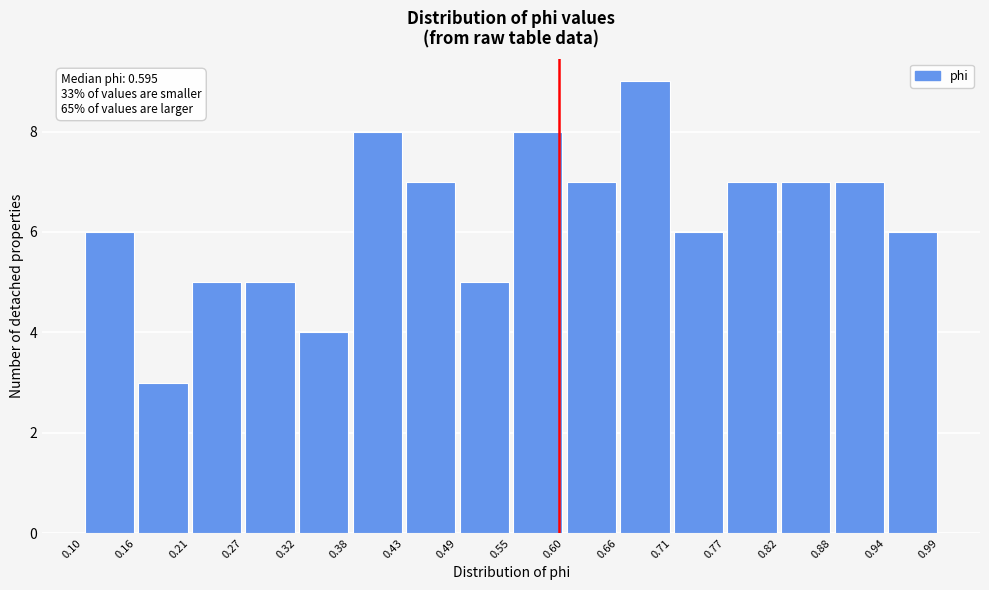

Over which range of the x-axis is the bar tallest?

0.66 to 0.71